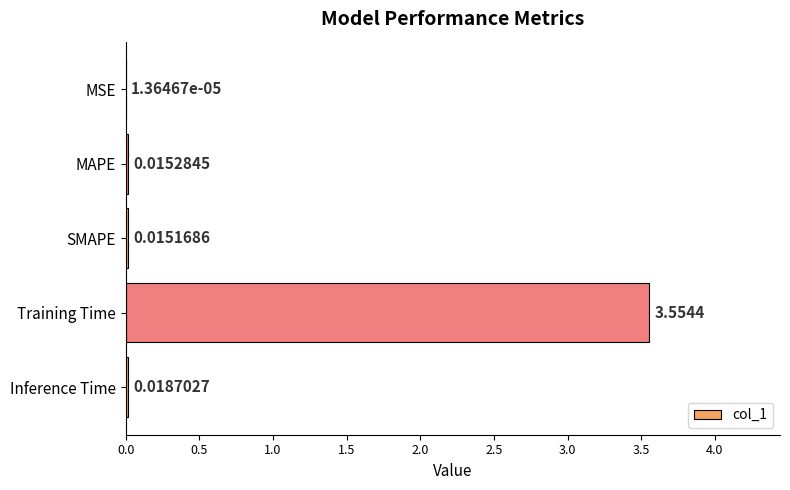

At which category does the chart reach its peak across all series?

Training Time